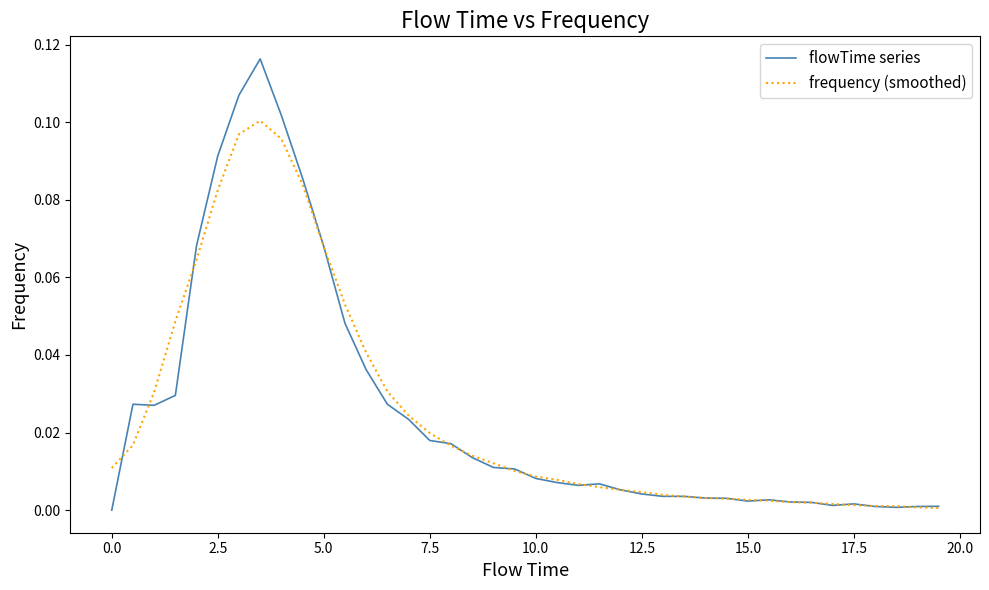

List the series in order of their peak value, lowest first.

frequency (smoothed), flowTime series